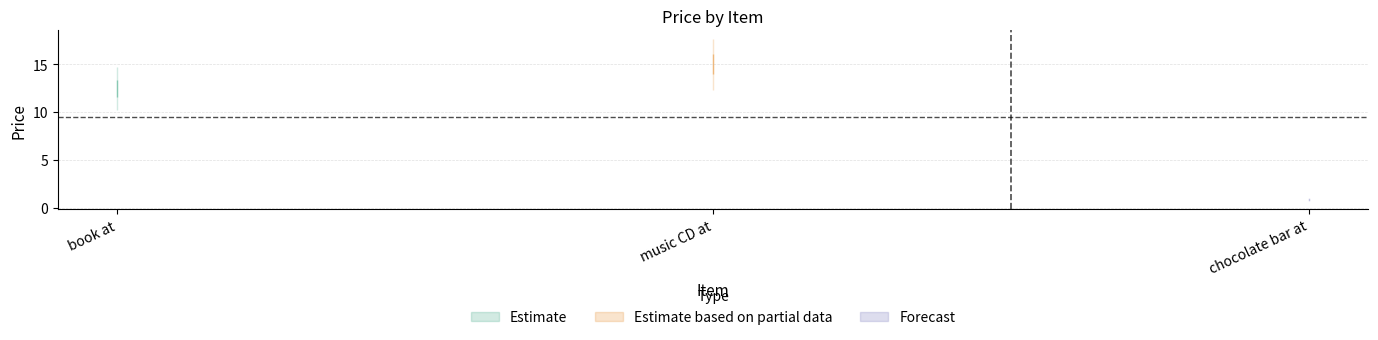

True or false: the data shows 0.8 at chocolate bar at.

True